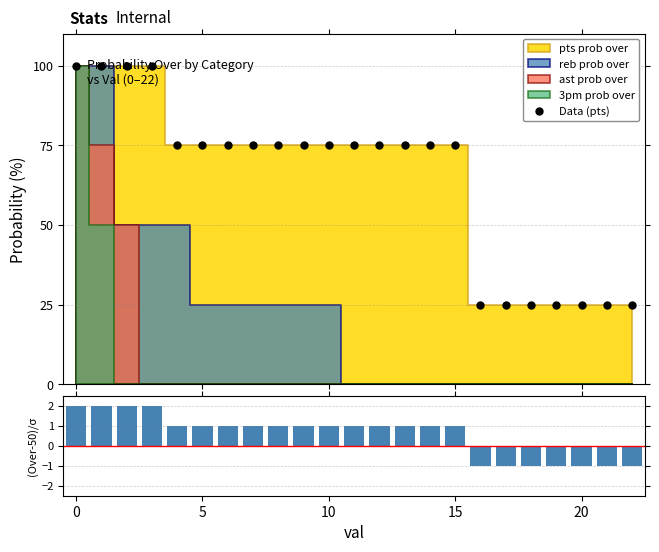

What is the difference between the second highest and minimum values in the (Over-50)/σ series?

3